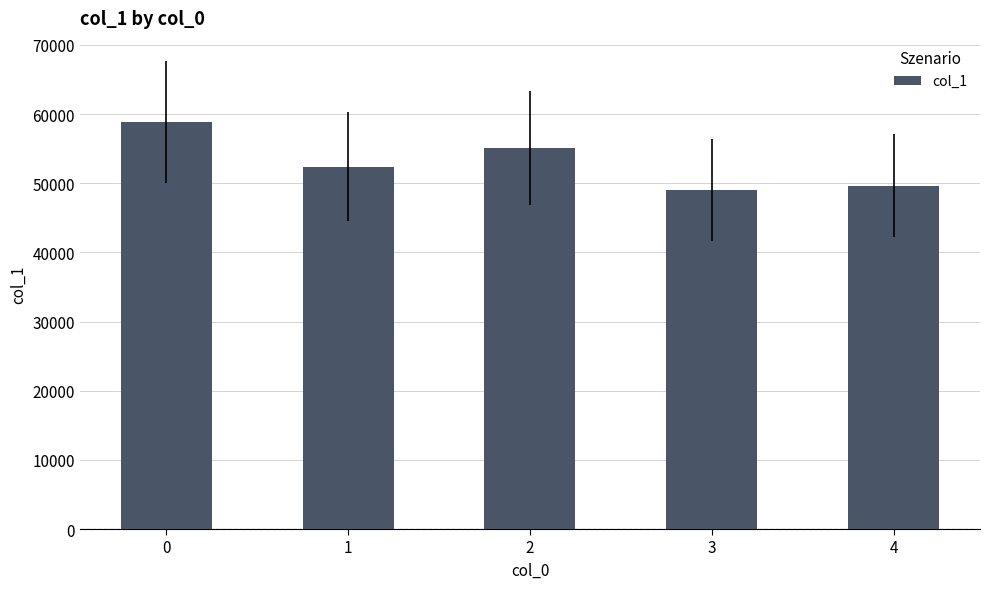

What is the value of the 4th bar from the left?

49052